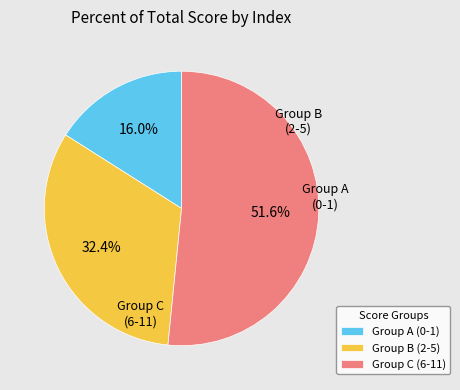

Is there a majority slice in this chart?

Yes